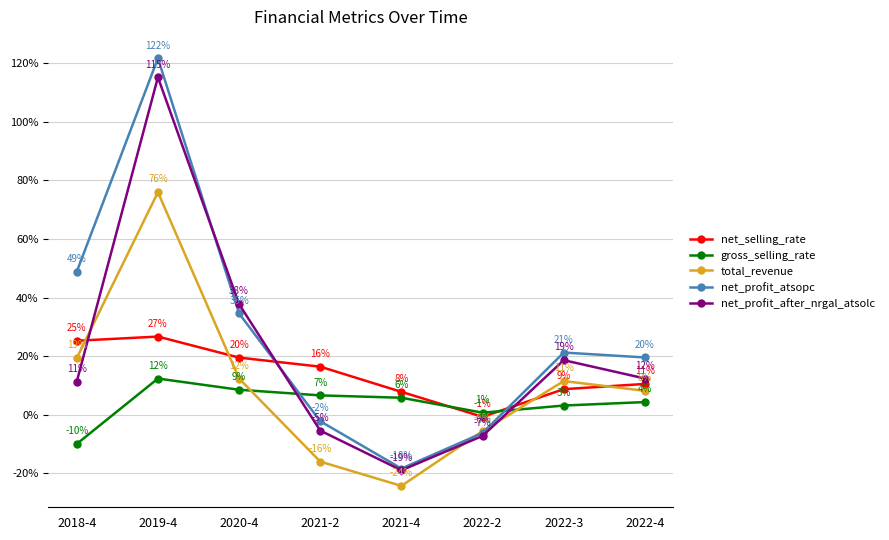

Where is the first local maximum for net_profit_after_nrgal_atsolc?

2019-4